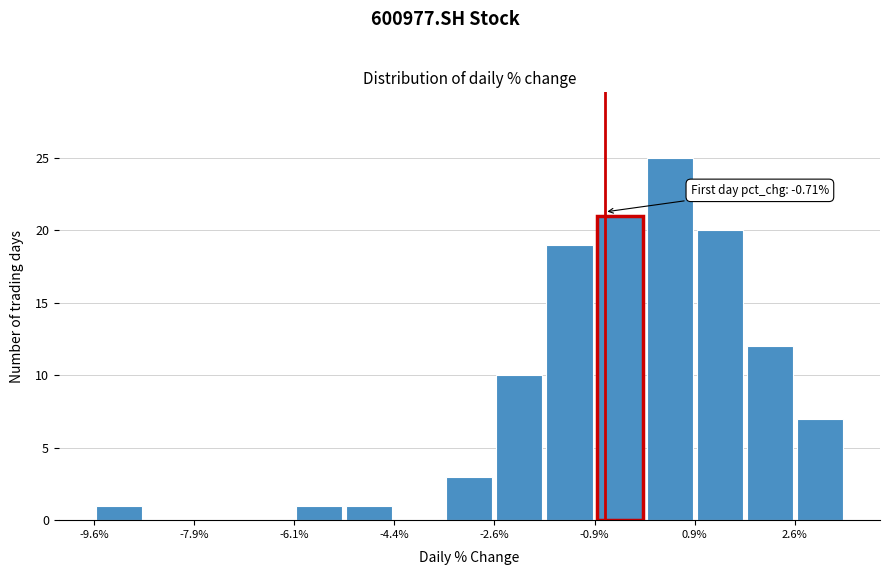

Over which range of the x-axis is the bar tallest?

0.0 to 0.8